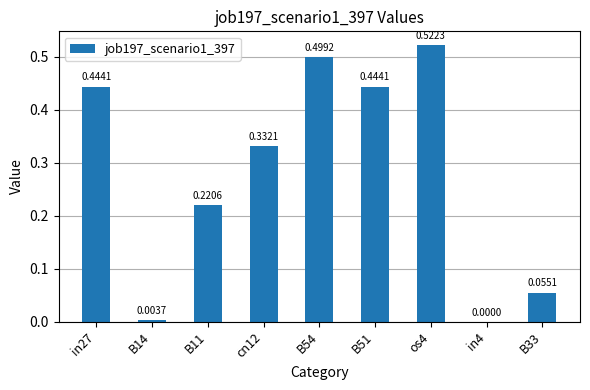

What is the sum of all values?

2.5